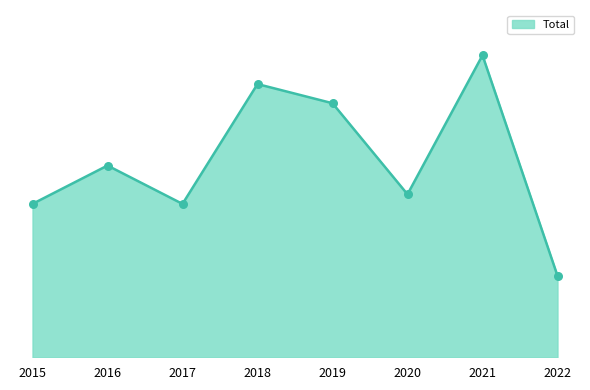

Approximately how many times larger is the value at 2021 compared to 2015?

2.0